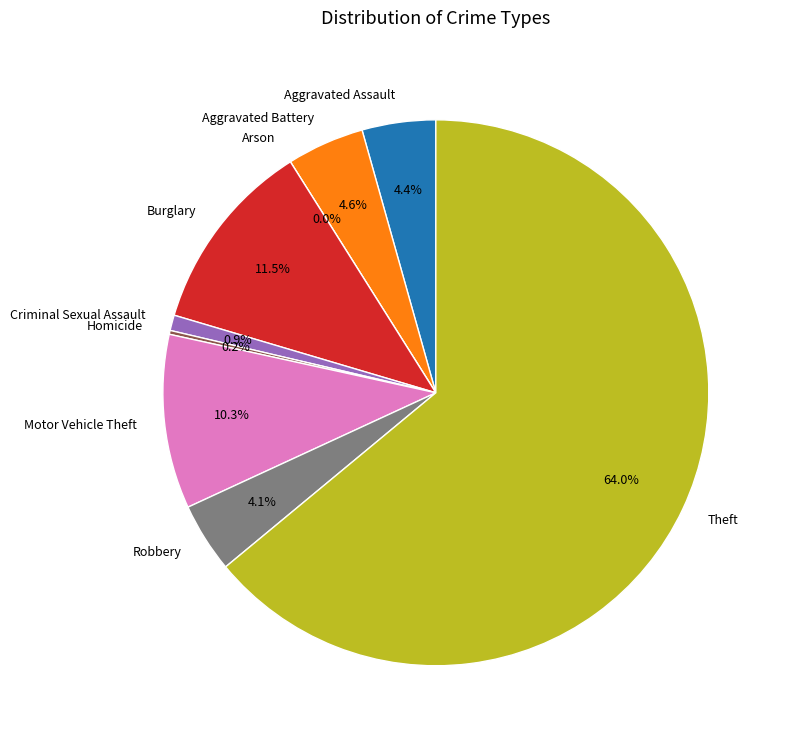

How many segments does this pie chart have?

9